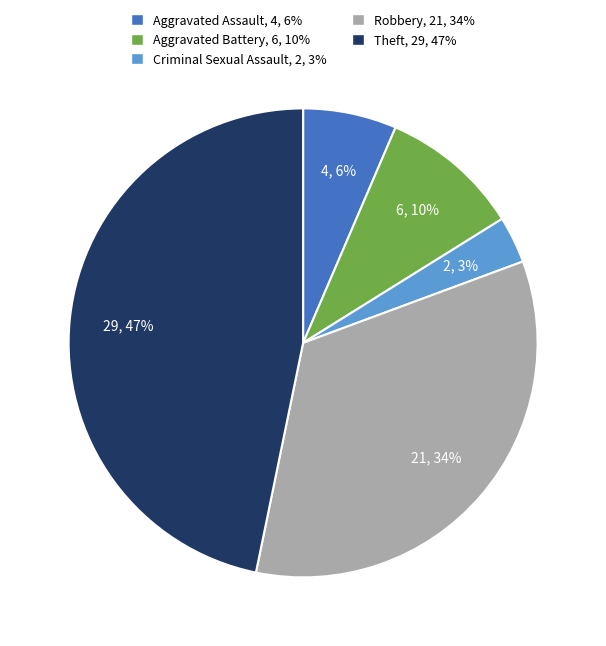

To the nearest percent, what is the difference between the largest and smallest slice percentages?

44%